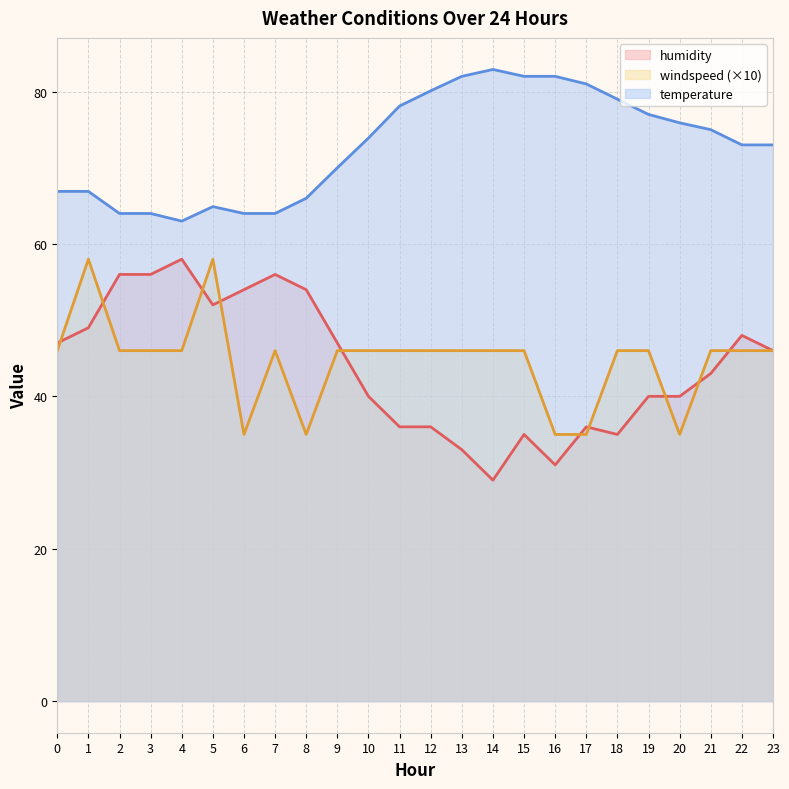

Where is the first local minimum for windspeed?

6